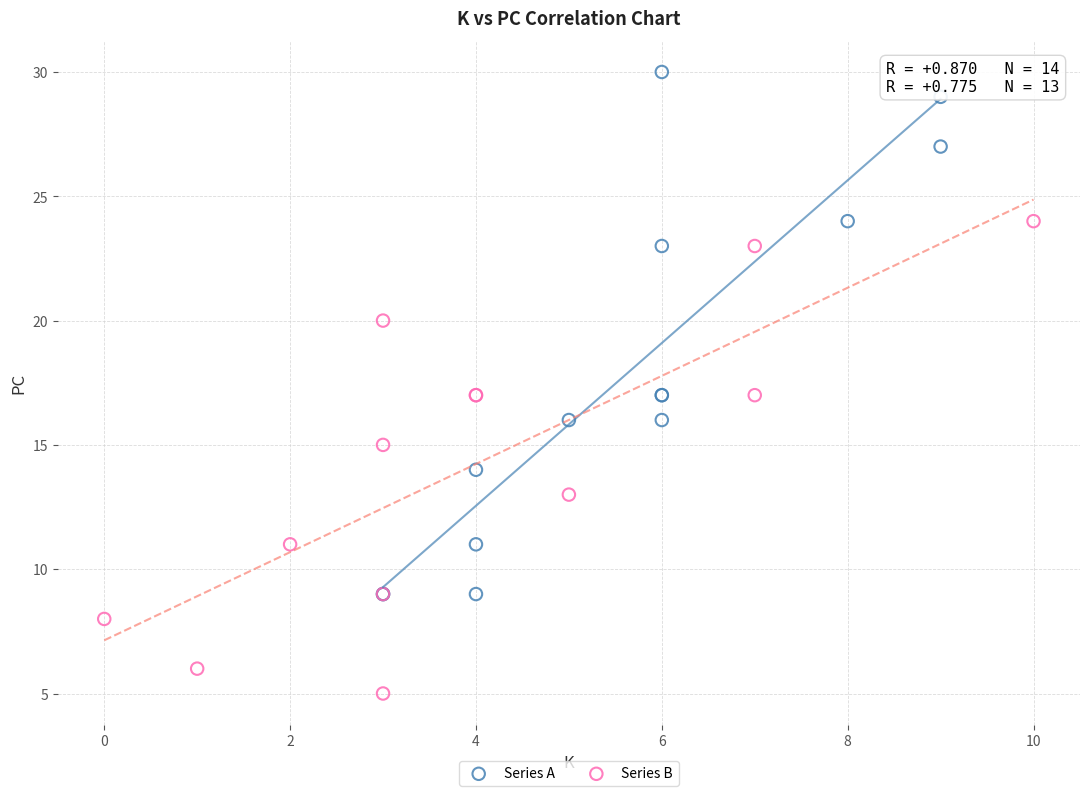

Which series has the widest spread of Y values?

Series A